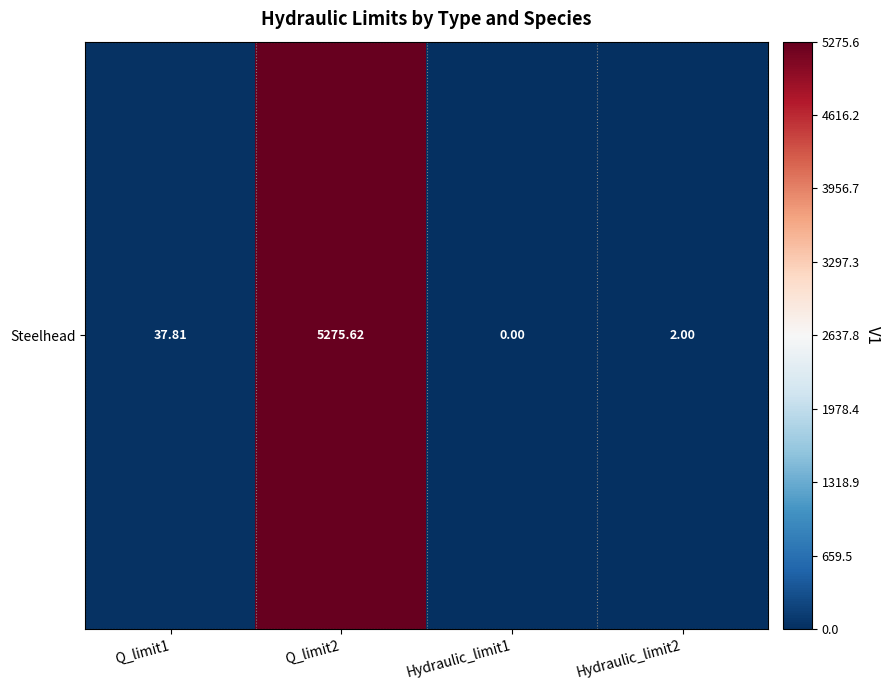

The chart shows a value of -3687.7 at Hydraulic_limit1. True or false?

False